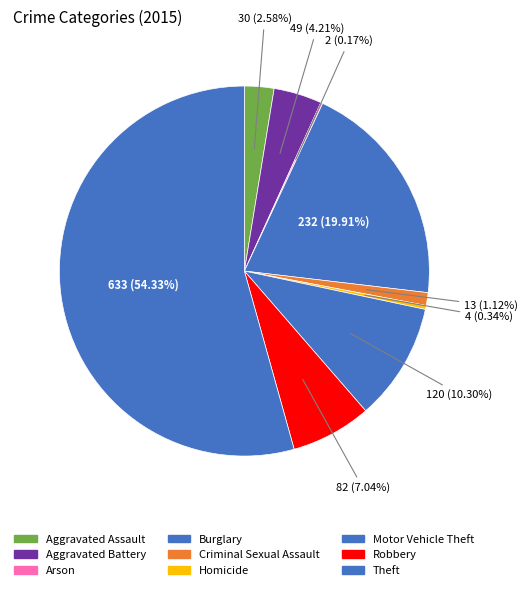

Is there any slice that represents more than half of the pie?

Yes